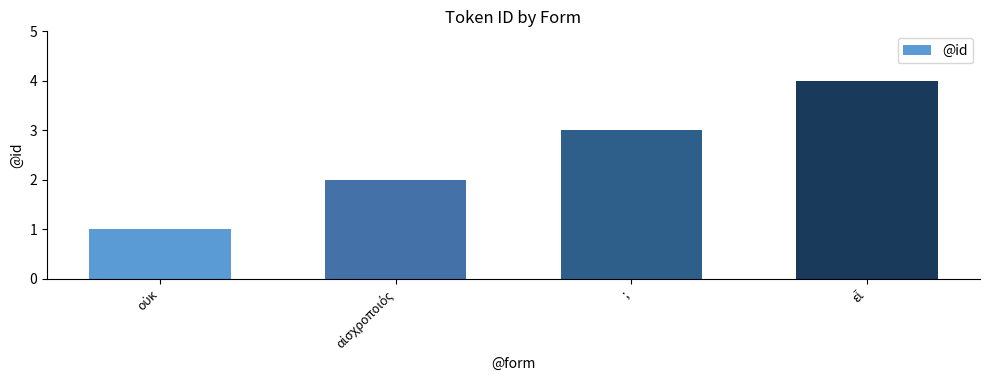

How many bars are there in total?

4